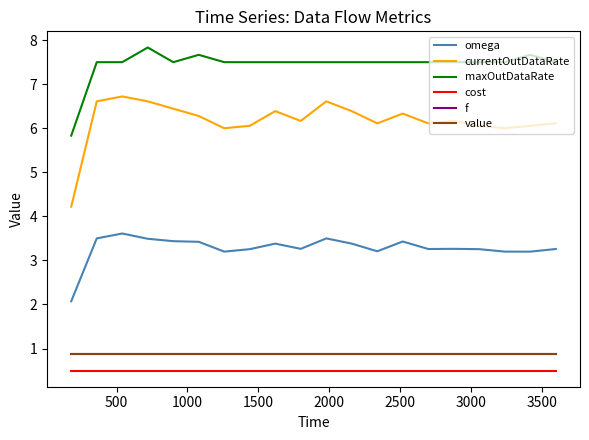

Reading left to right, extract all data points from this chart.

omega: 2.1	3.5	3.6	3.5	3.4	3.4	3.2	3.3	3.4	3.3	3.5	3.4	3.2	3.4	3.3	3.3	3.3	3.2	3.2	3.3
currentOutDataRate: 4.2	6.6	6.7	6.6	6.4	6.3	6.0	6.1	6.4	6.2	6.6	6.4	6.1	6.3	6.1	6.2	6.1	6.0	6.1	6.1
maxOutDataRate: 5.8	7.5	7.5	7.8	7.5	7.7	7.5	7.5	7.5	7.5	7.5	7.5	7.5	7.5	7.5	7.5	7.5	7.5	7.7	7.5
cost: 0.5	0.5	0.5	0.5	0.5	0.5	0.5	0.5	0.5	0.5	0.5	0.5	0.5	0.5	0.5	0.5	0.5	0.5	0.5	0.5
f: 0.9	0.9	0.9	0.9	0.9	0.9	0.9	0.9	0.9	0.9	0.9	0.9	0.9	0.9	0.9	0.9	0.9	0.9	0.9	0.9
value: 0.9	0.9	0.9	0.9	0.9	0.9	0.9	0.9	0.9	0.9	0.9	0.9	0.9	0.9	0.9	0.9	0.9	0.9	0.9	0.9